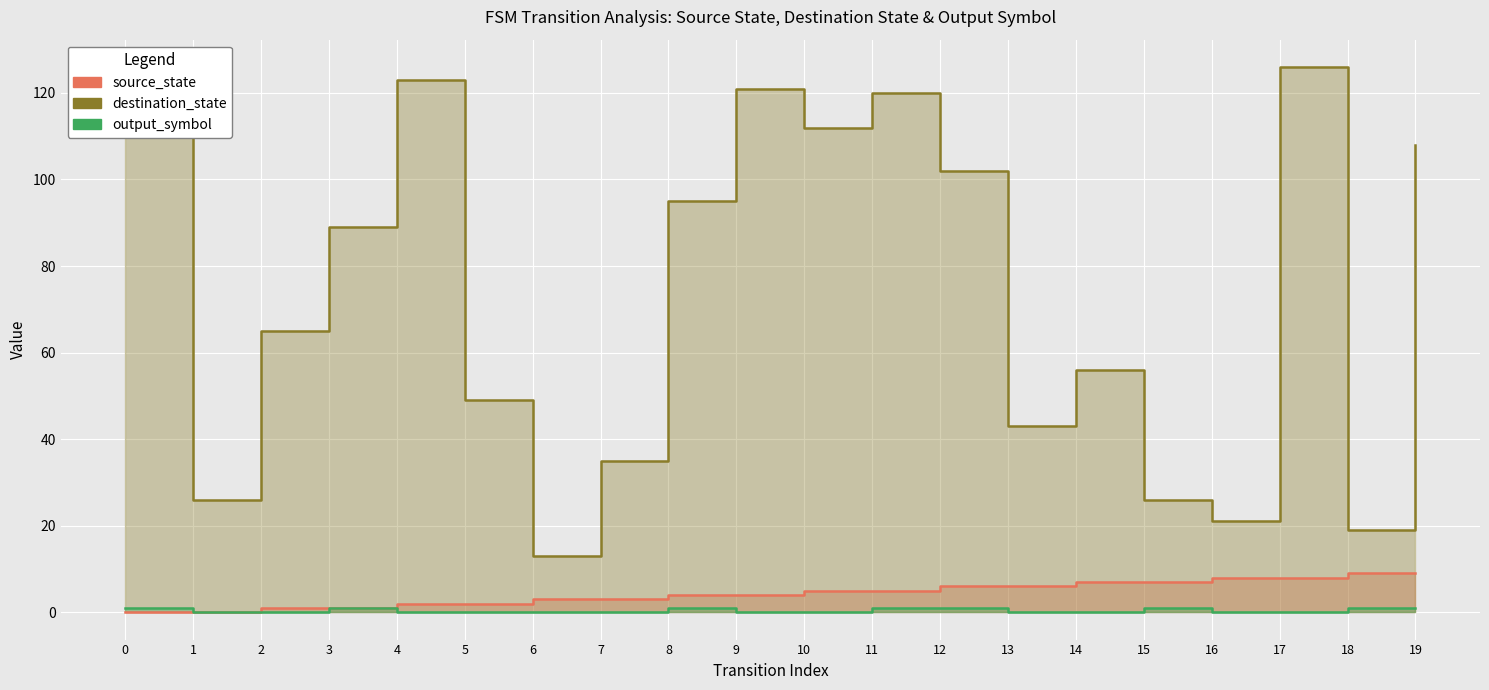

Reading right to left, transcribe all the data shown in this chart.

source_state: 19=9	18=9	17=8	16=8	15=7	14=7	13=6	12=6	11=5	10=5	9=4	8=4	7=3	6=3	5=2	4=2	3=1	2=1	1=0	0=0
destination_state: 19=108	18=19	17=126	16=21	15=26	14=56	13=43	12=102	11=120	10=112	9=121	8=95	7=35	6=13	5=49	4=123	3=89	2=65	1=26	0=113
output_symbol: 19=1	18=1	17=0	16=0	15=1	14=0	13=0	12=1	11=1	10=0	9=0	8=1	7=0	6=0	5=0	4=0	3=1	2=0	1=0	0=1